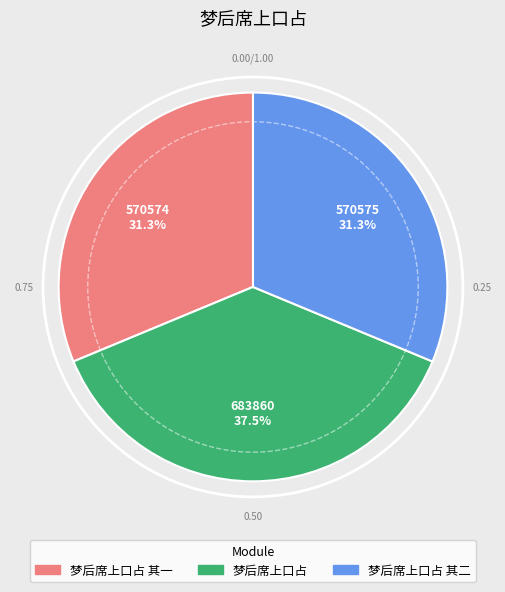

True or false: 梦后席上口占 其一 accounts for 31% of the total.

True